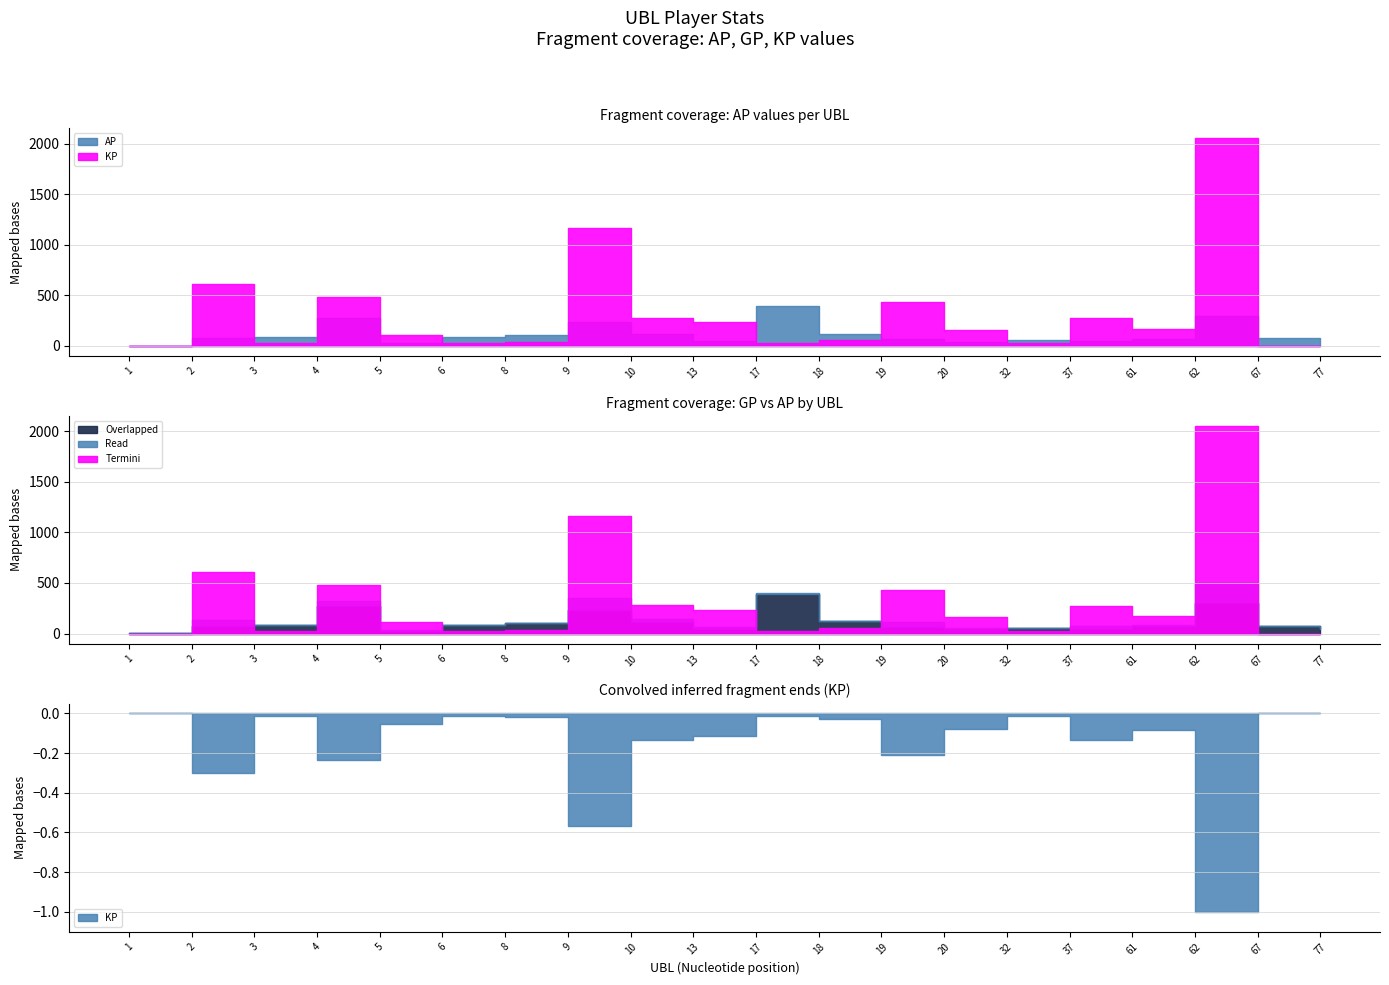

How many lines are shown in the chart?

3